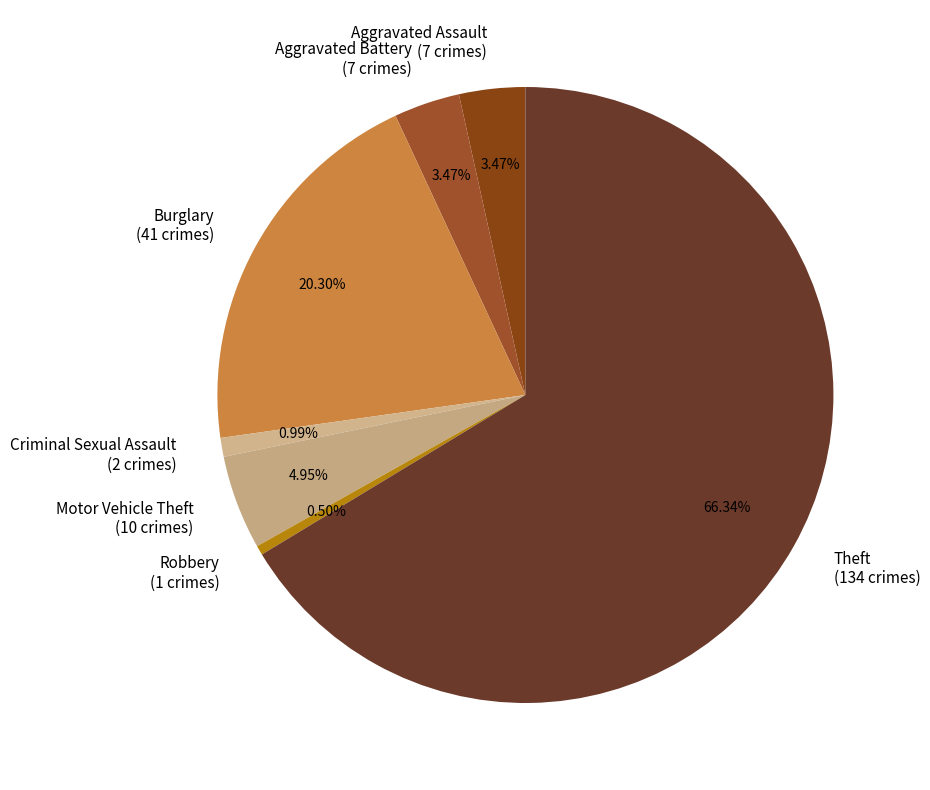

To the nearest percent, what is the combined percentage of Theft and Motor Vehicle Theft?

71%